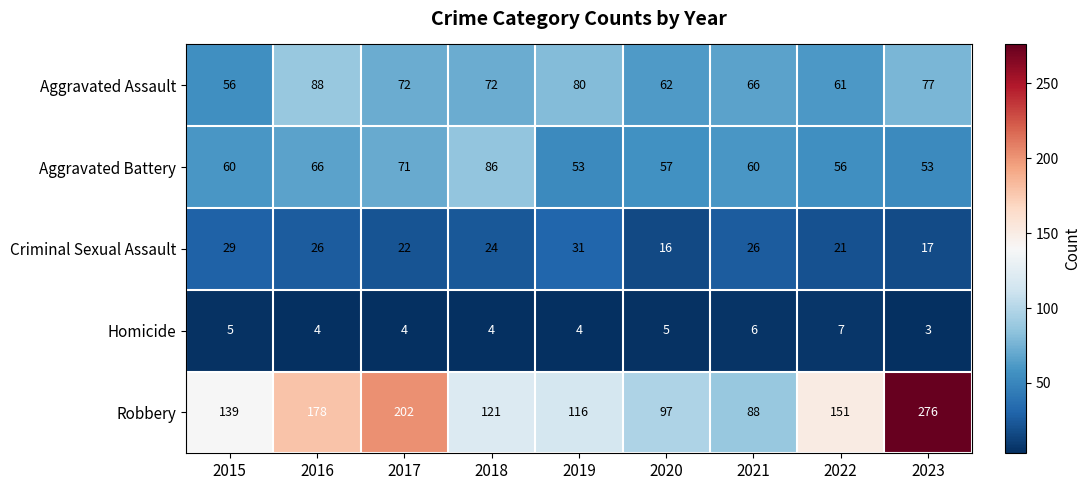

What is the highest value of the Aggravated Assault series?

88